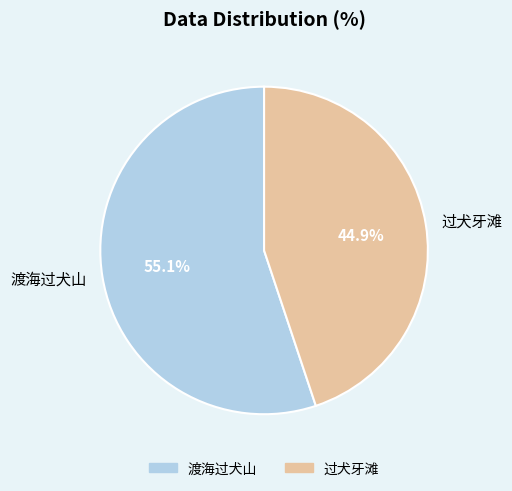

Is it true that 过犬牙滩 is 50% of the pie?

False